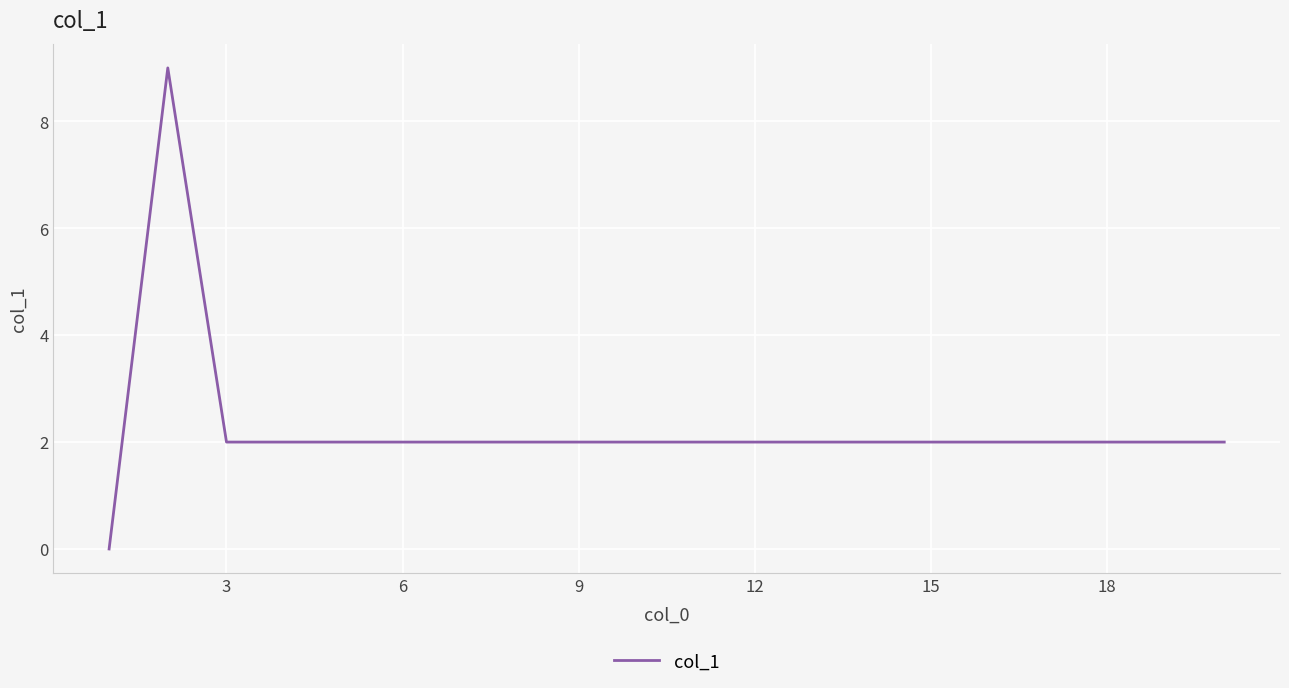

What is the greatest value displayed?

9